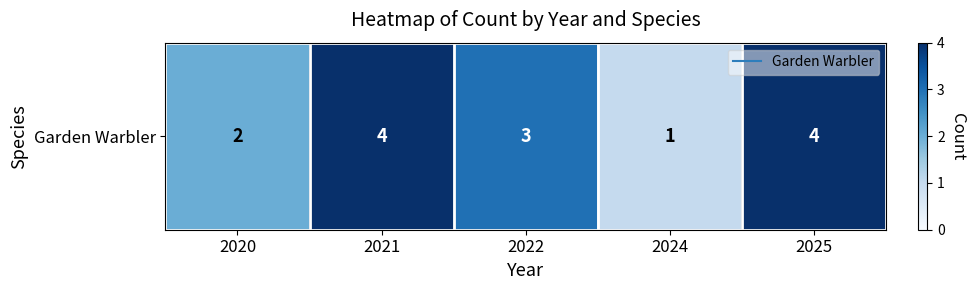

Is it true that the value at 2022 is 3?

True